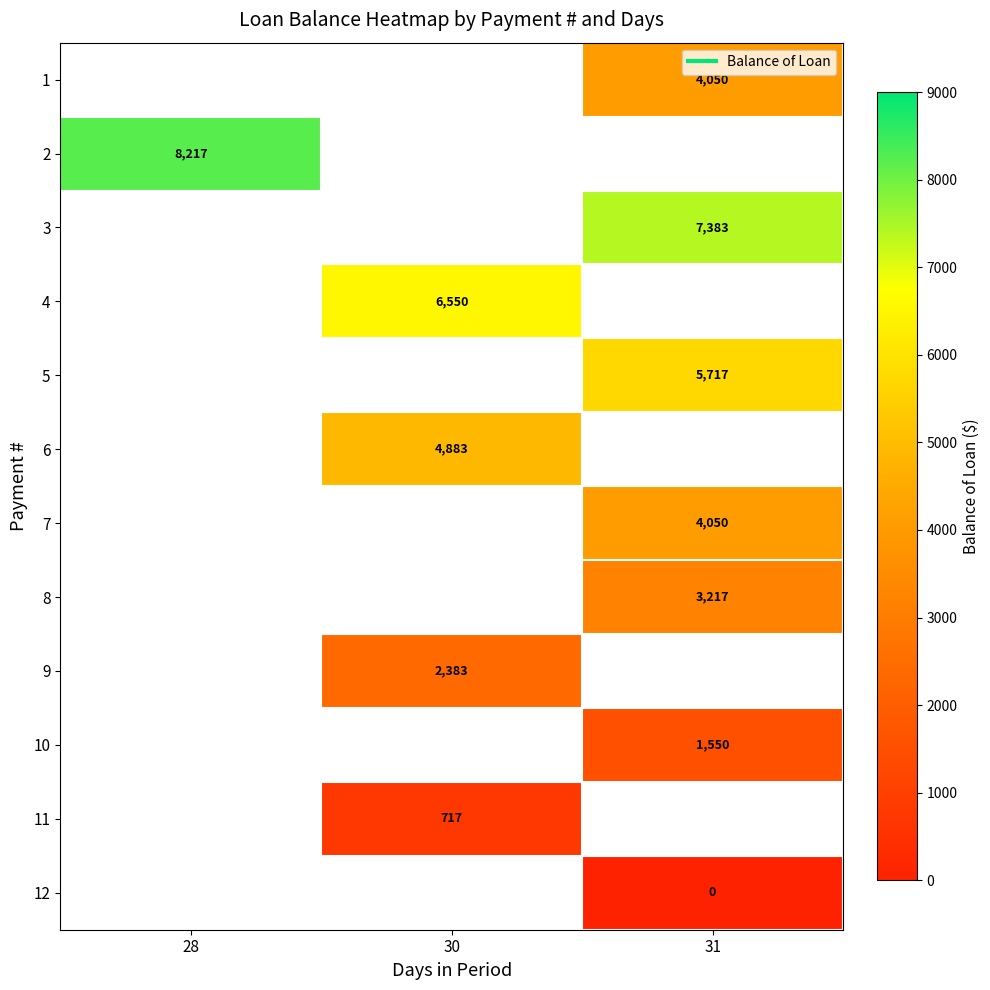

List the labels in order of row_11 value, smallest first.

28, 30, 31